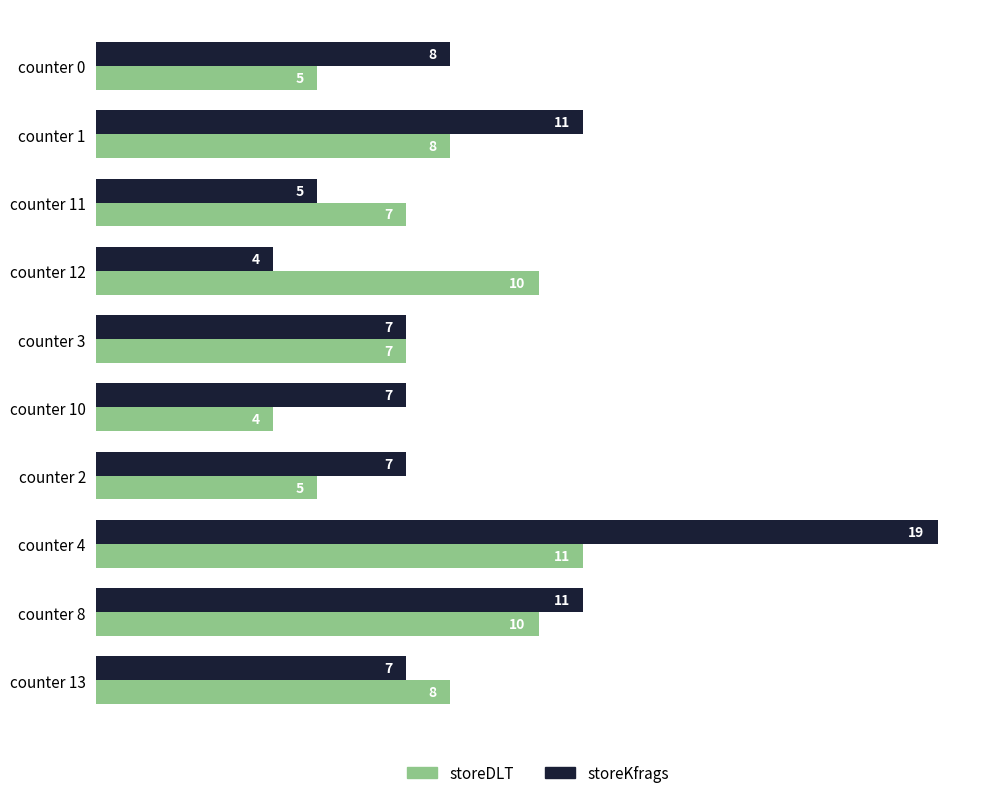

What is the approximate value of storeKfrags at counter 8?

11